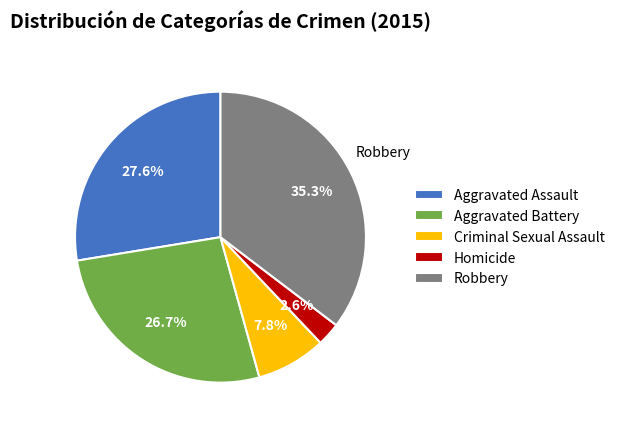

Which category has the biggest portion of the pie?

Robbery